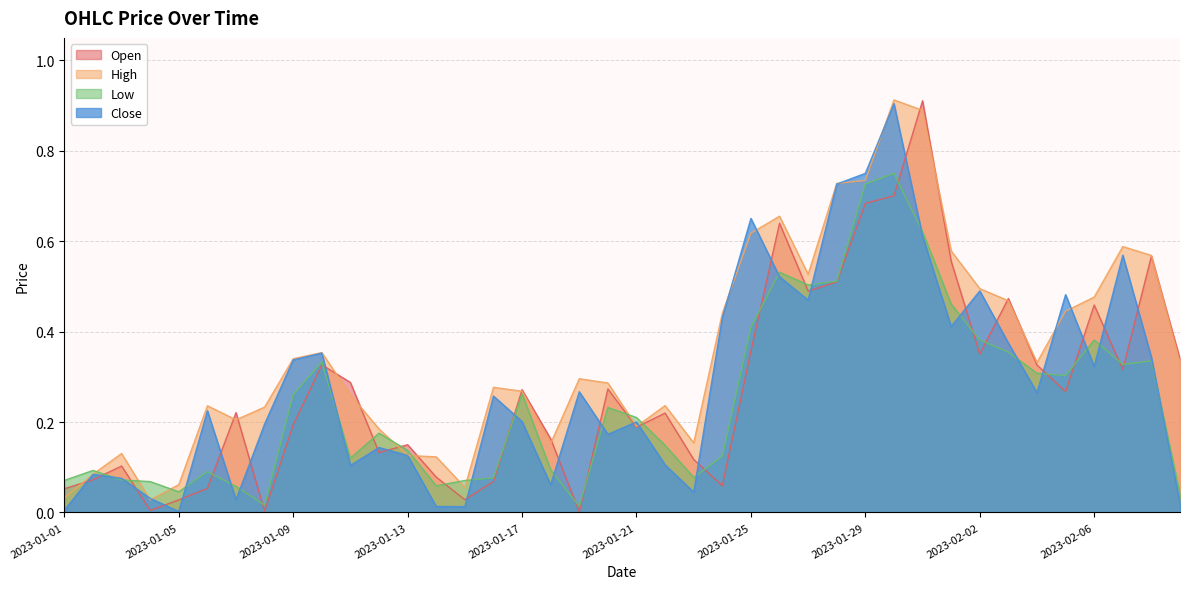

What is the total value across all series at 2023-01-29?

2.9